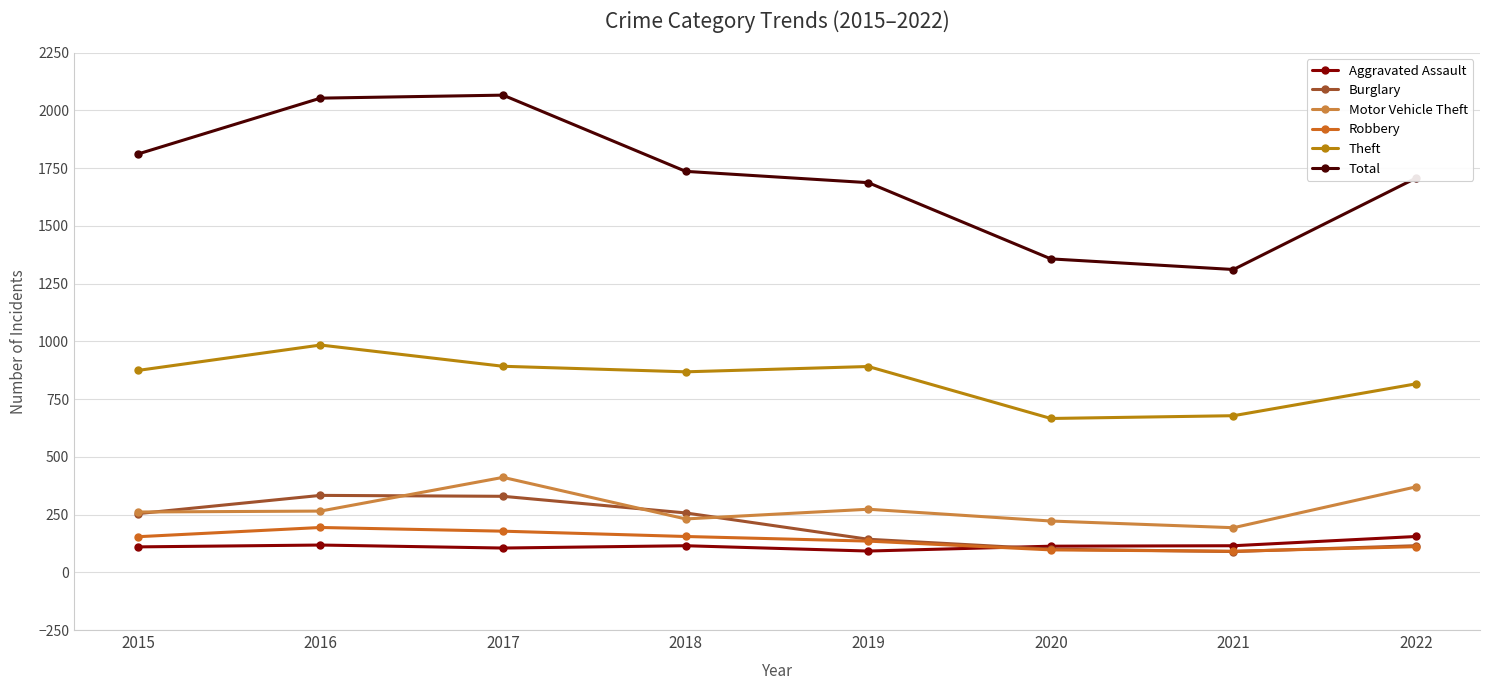

True or false: Robbery and Total cross at least once.

False